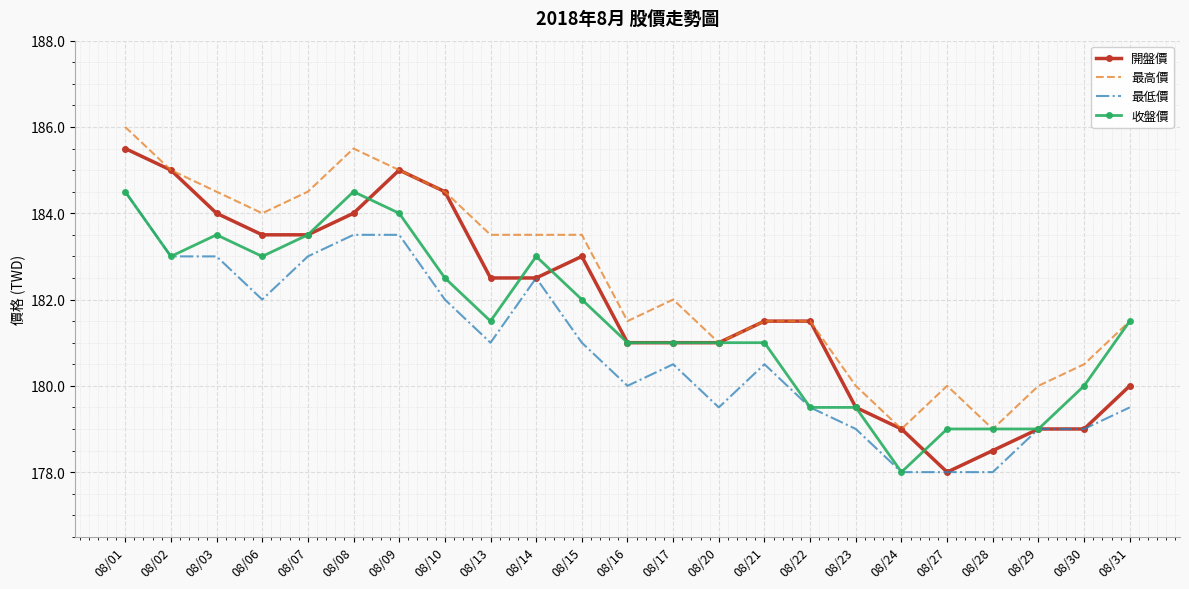

What is the total value across all series at 08/21?

724.5